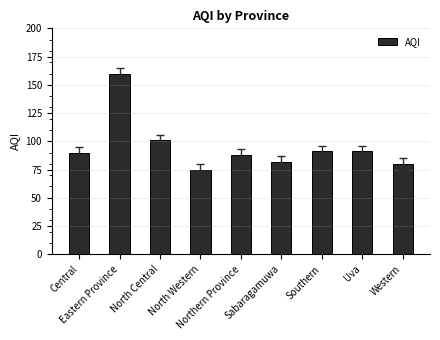

What position from the right is Sabaragamuwa?

4